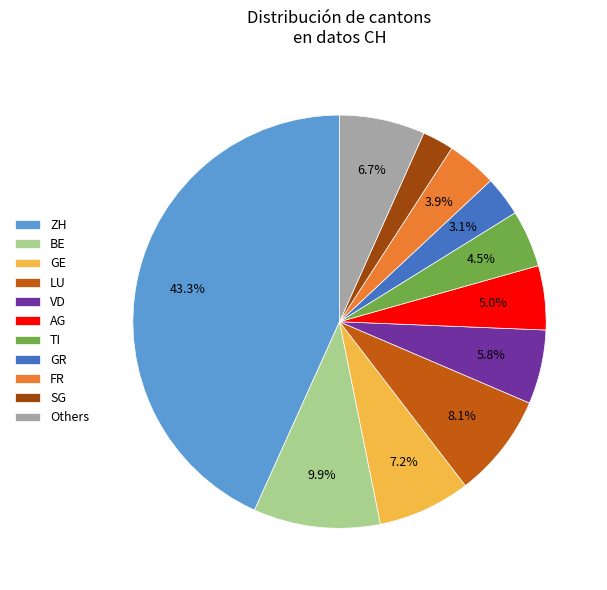

To the nearest percent, what is the combined percentage of TI and GR?

8%